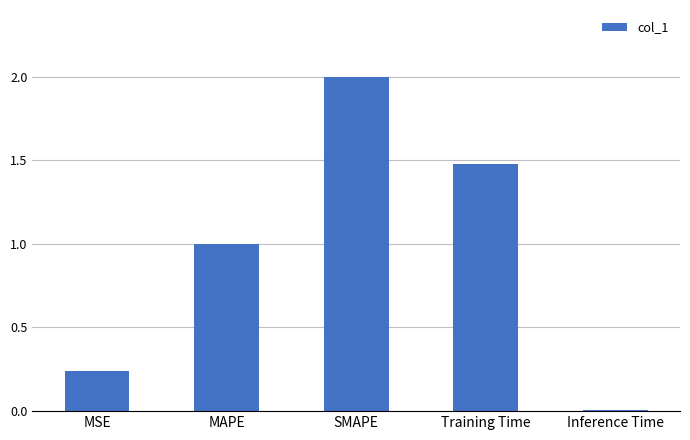

List the labels in order of value, smallest first.

Inference Time, MSE, MAPE, Training Time, SMAPE